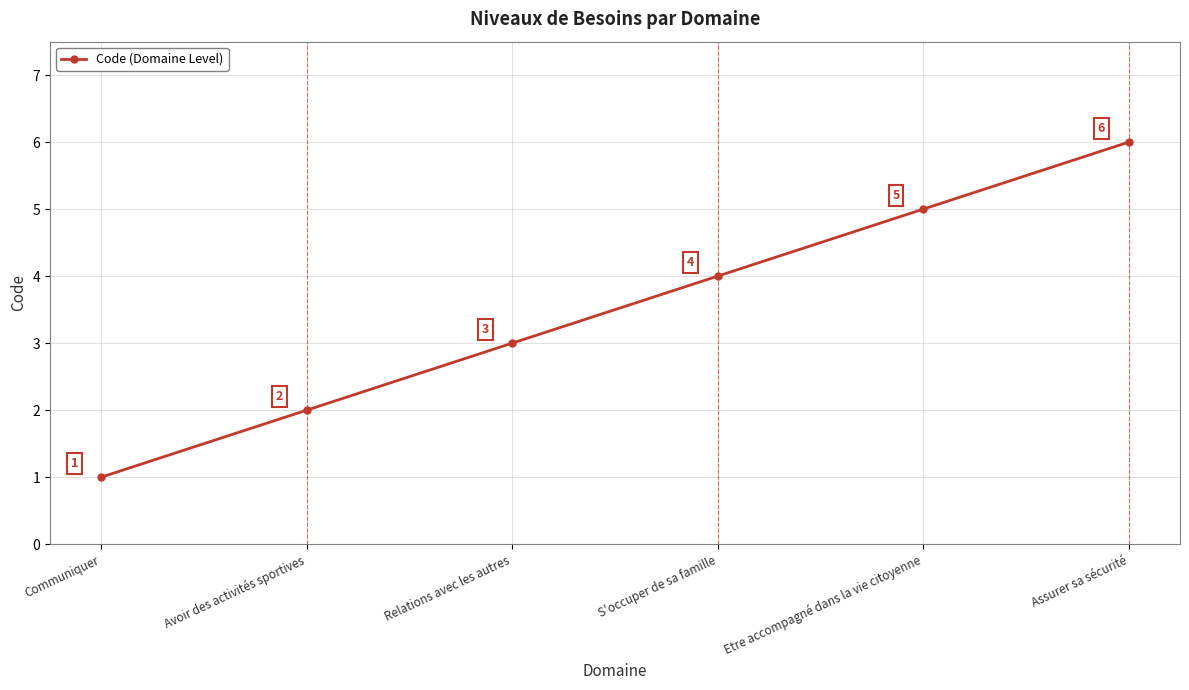

How many lines are shown in the chart?

1